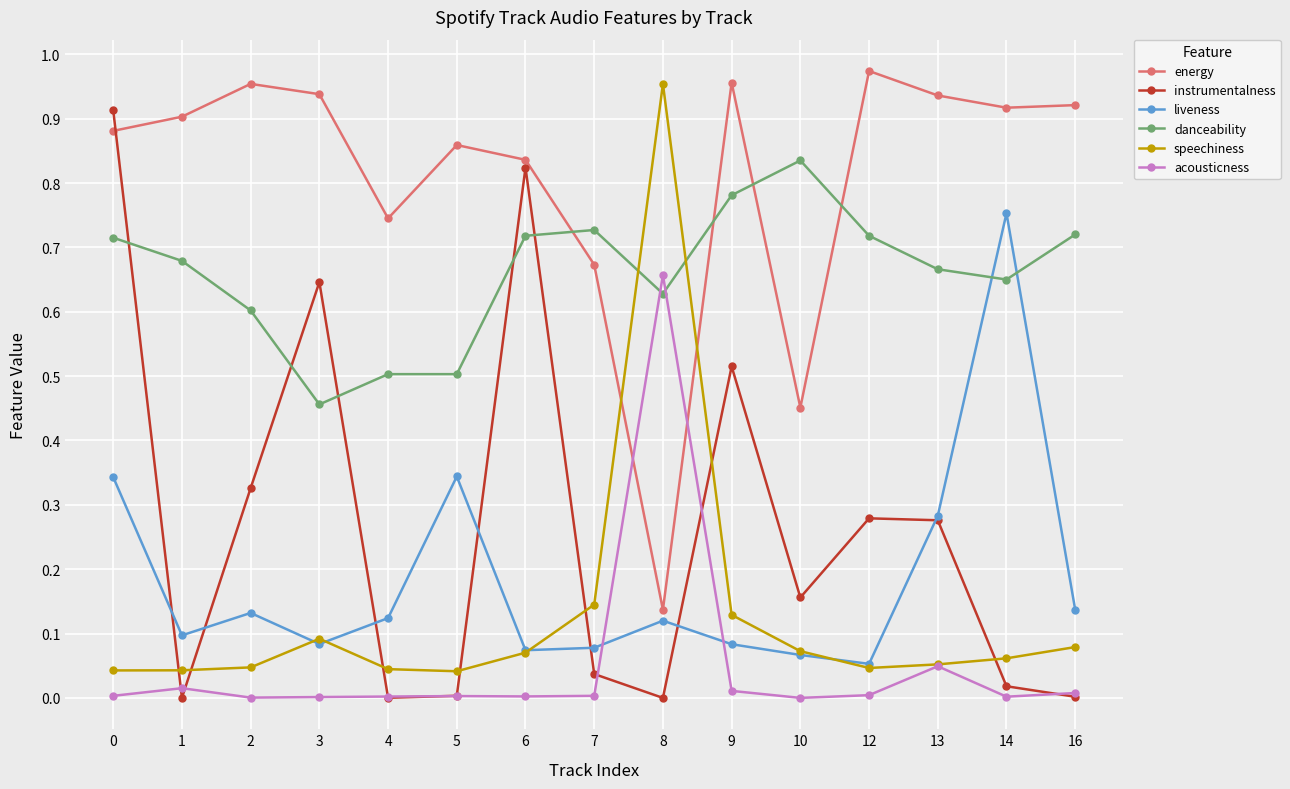

True or false: acousticness and instrumentalness intersect in this chart.

True